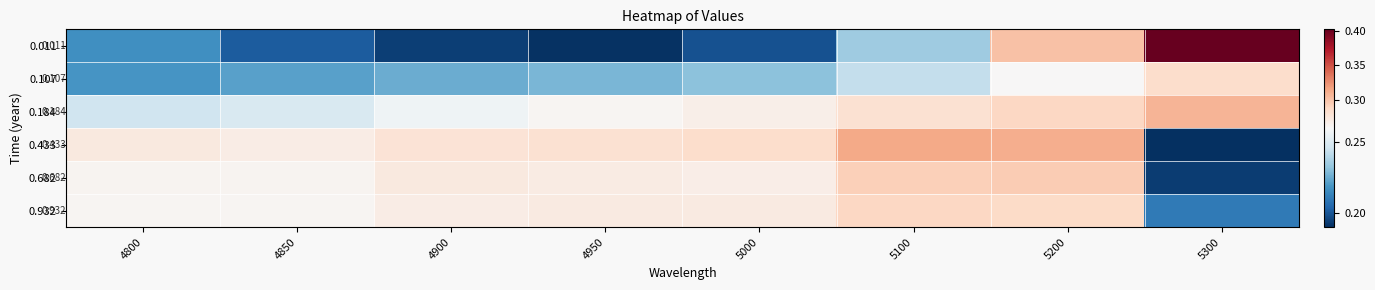

What is the sum of the 0.184 values at 4850 and 4950?

0.5